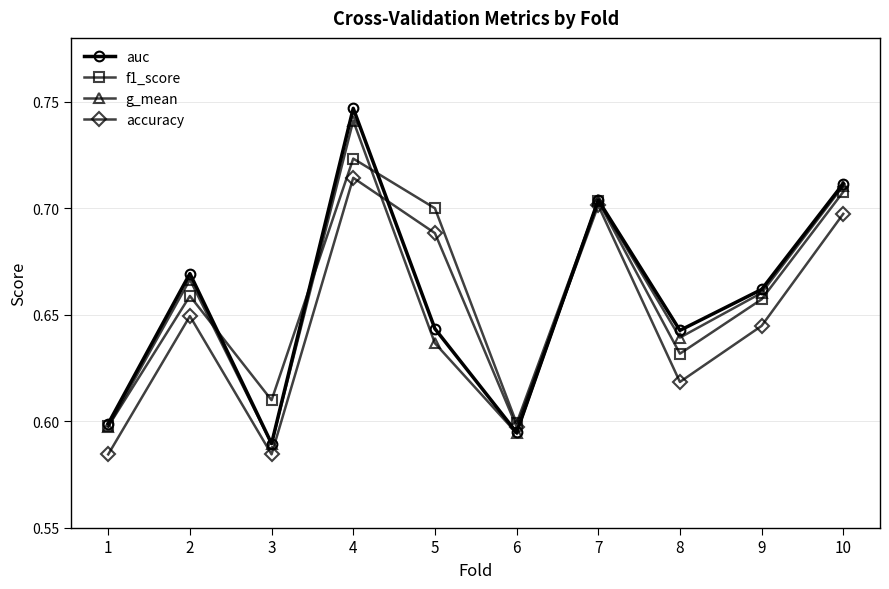

Which series has the largest range (max minus min)?

auc